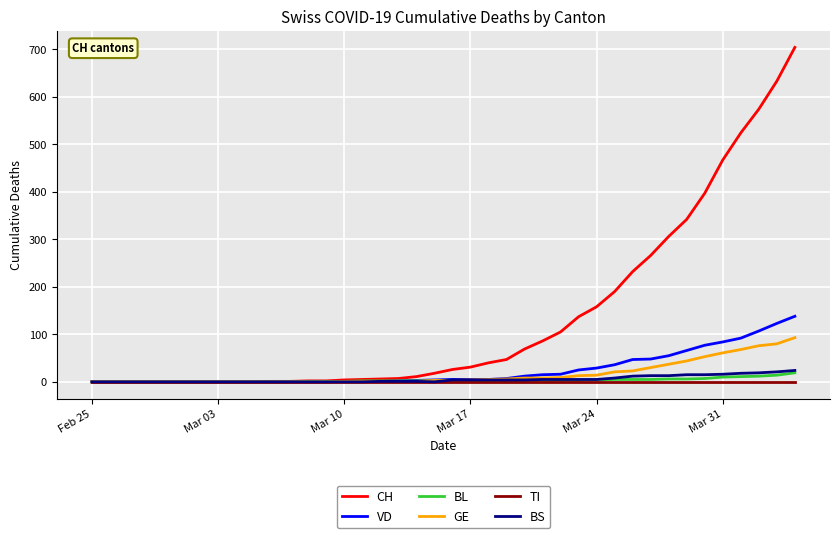

Which series has the largest range (max minus min)?

CH